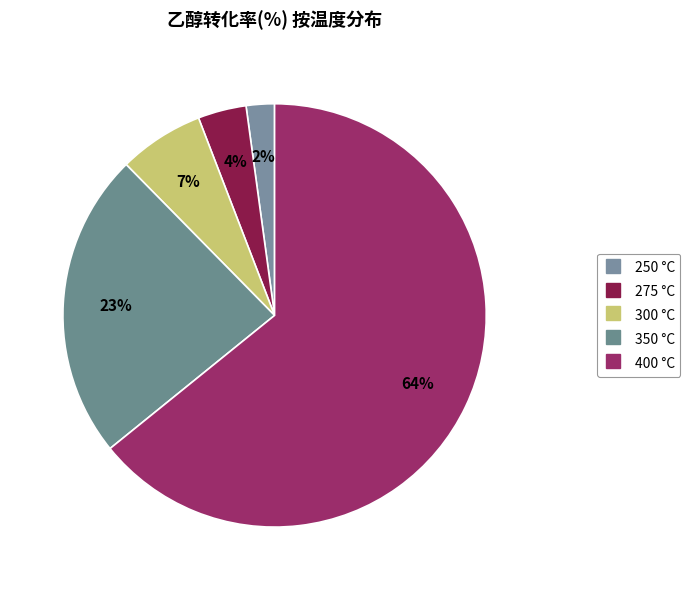

Count the number of slices in the pie.

5